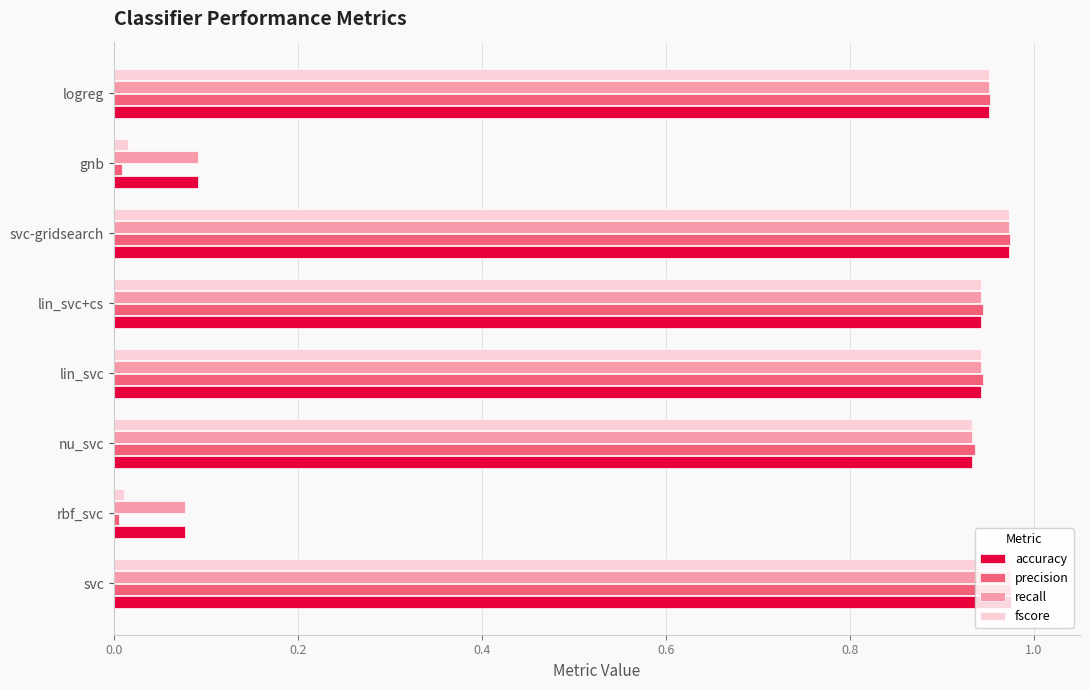

What is the average value of the accuracy series?

0.7